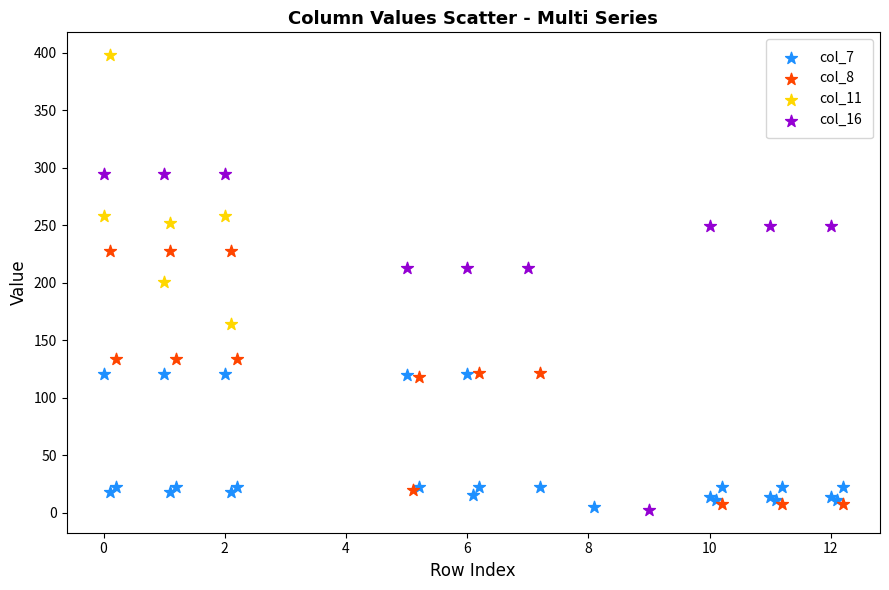

Which series contains the highest Y value?

col_11